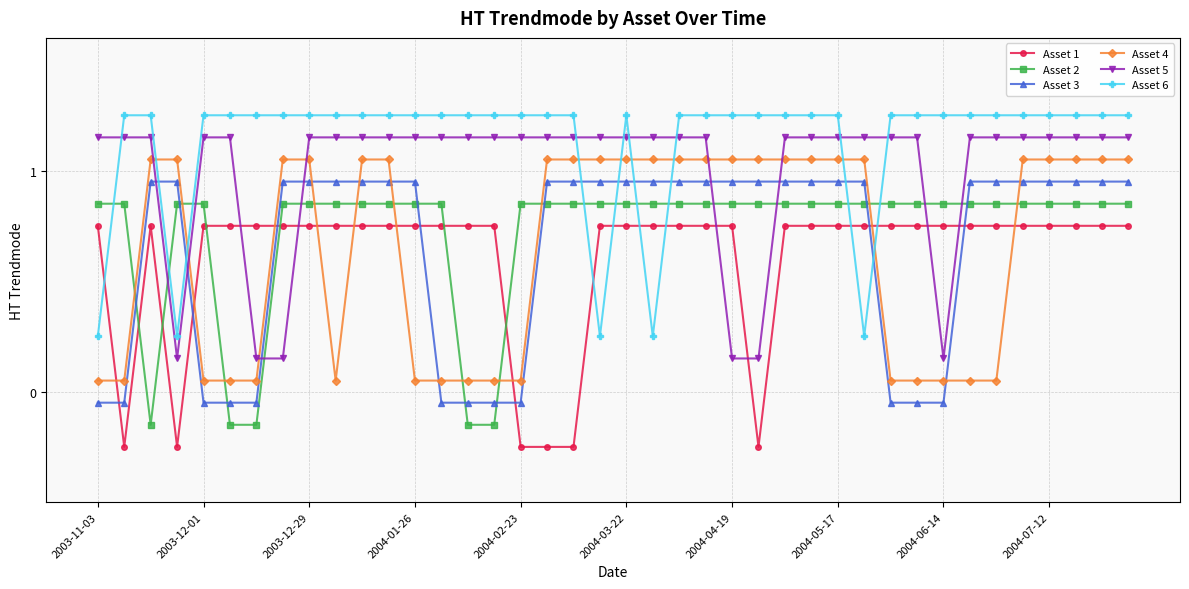

Is this an area chart (filled region under the line)?

No